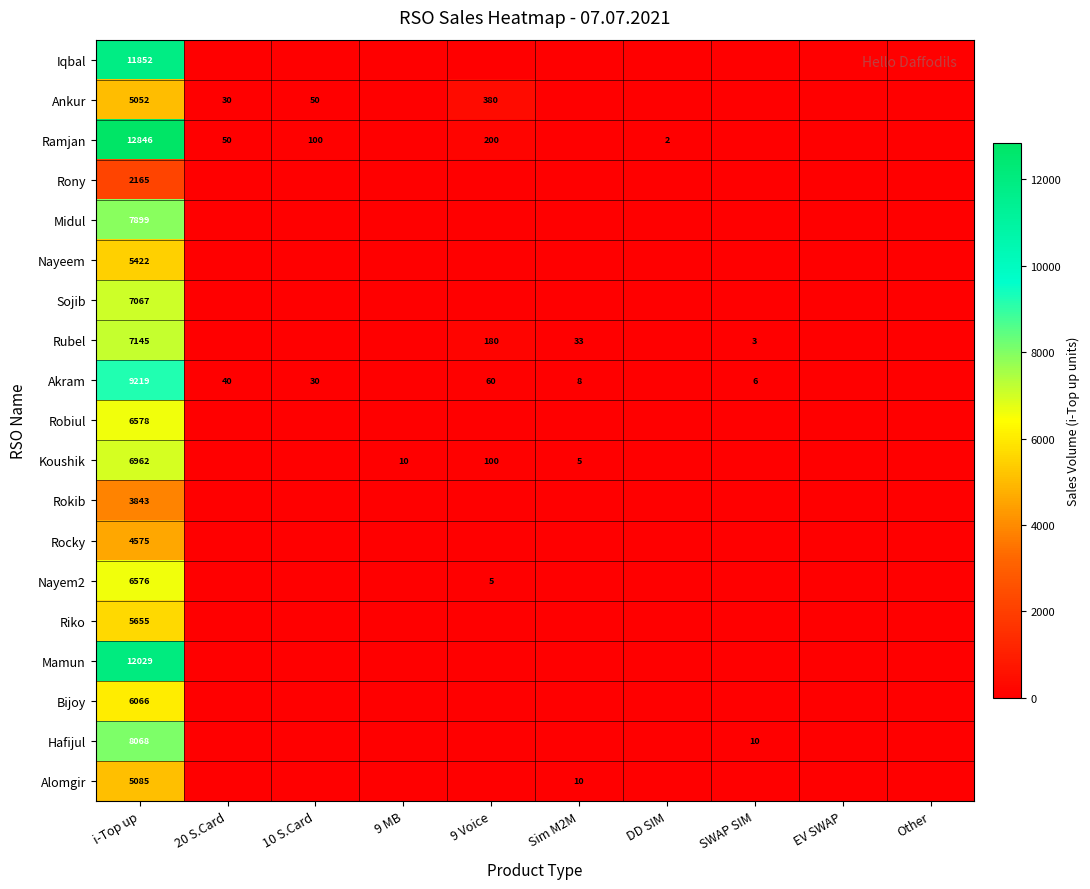

Is the value of Hafijul at SWAP SIM greater than the value of Akram at 9 Voice?

No